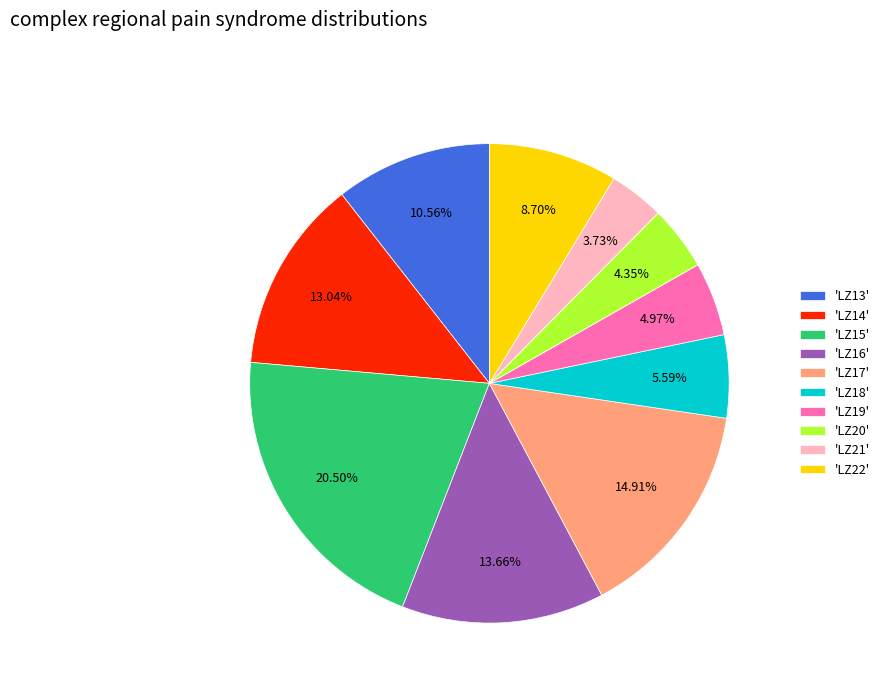

Is there a majority slice in this chart?

No